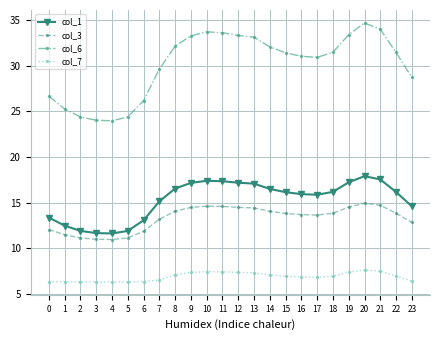

True or false: col_1 has more than 1 interior local peaks.

True